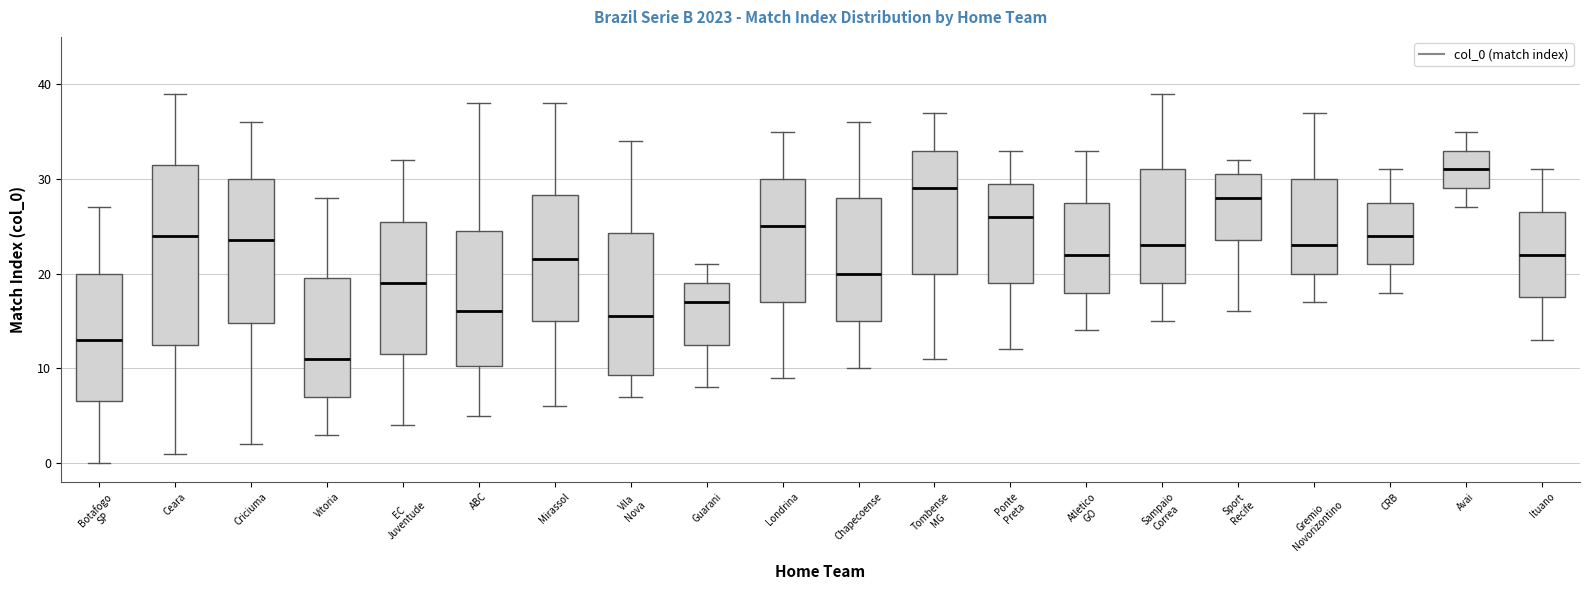

Where is the upper edge of the box for Vila Nova on the y-axis? The values are not printed on the chart, so give them approximately, as read against the axis.

24